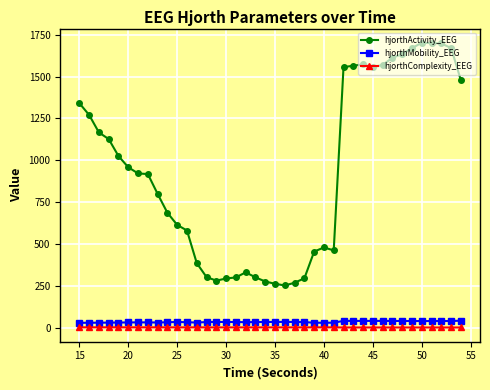

What is the value of the hjorthMobility_EEG point at the 30th from the left?

41.2